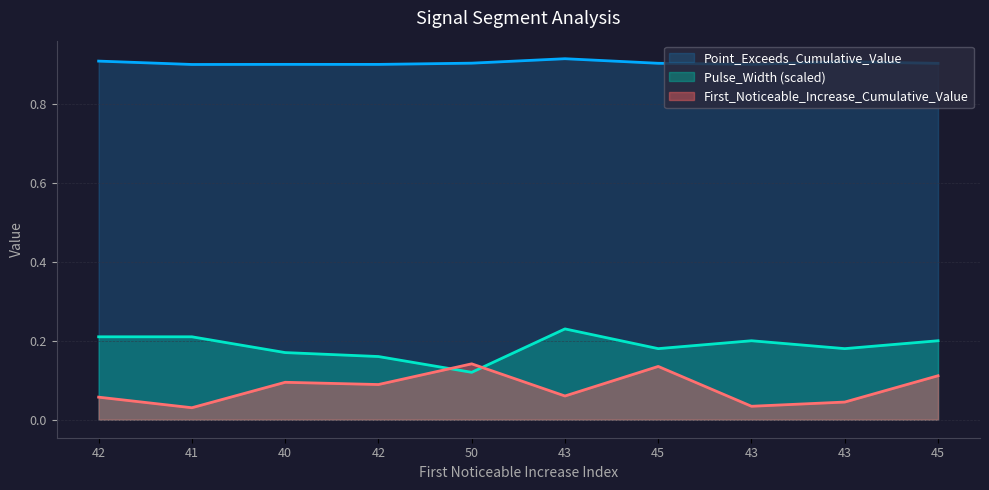

Rank the categories by Pulse_Width value from highest to lowest.

43, 42, 41, 43, 45, 45, 43, 40, 42, 50